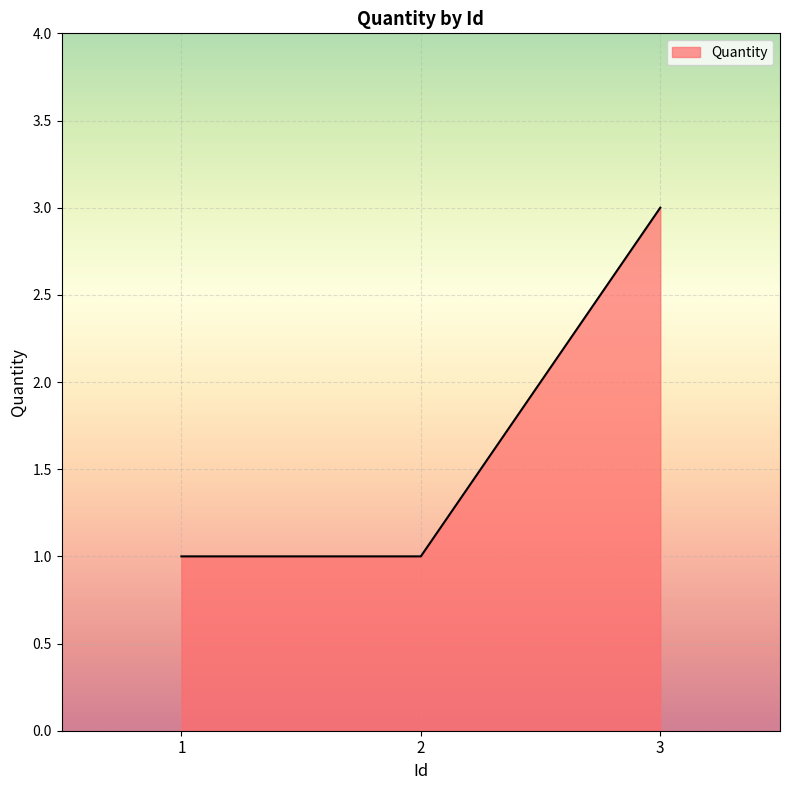

What is the change in value from 2 to 3?

+2